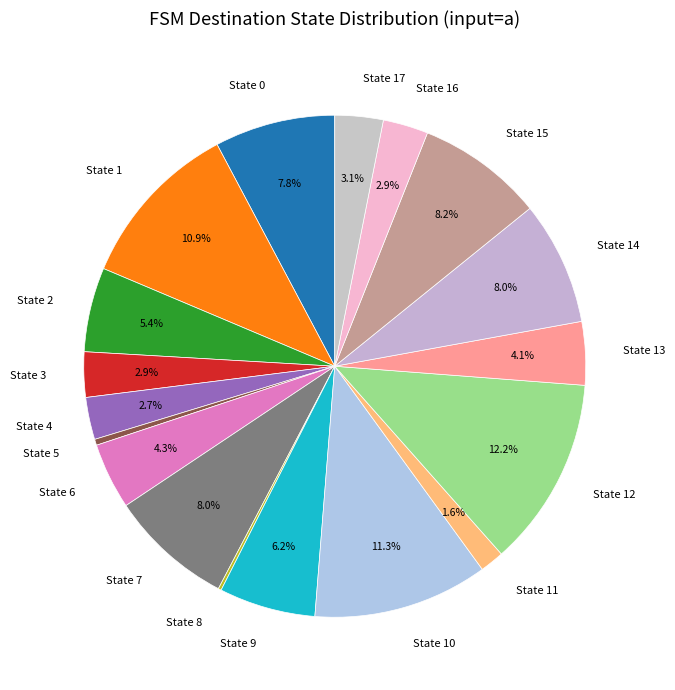

What percentage is the State 4 slice, to the nearest percent?

3%